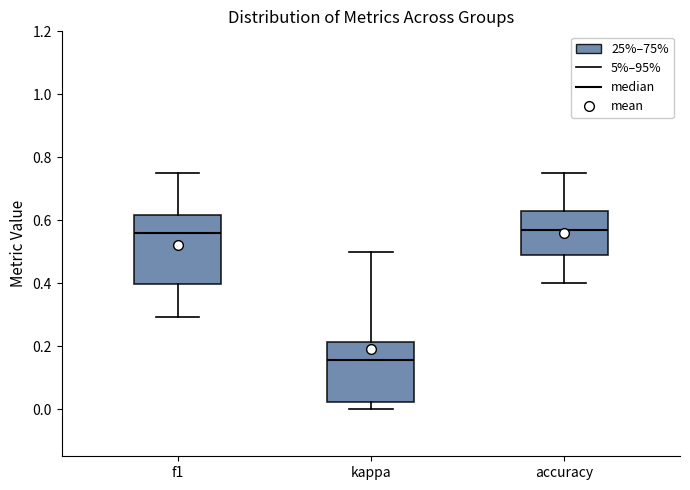

Which box's median line is the lowest?

kappa